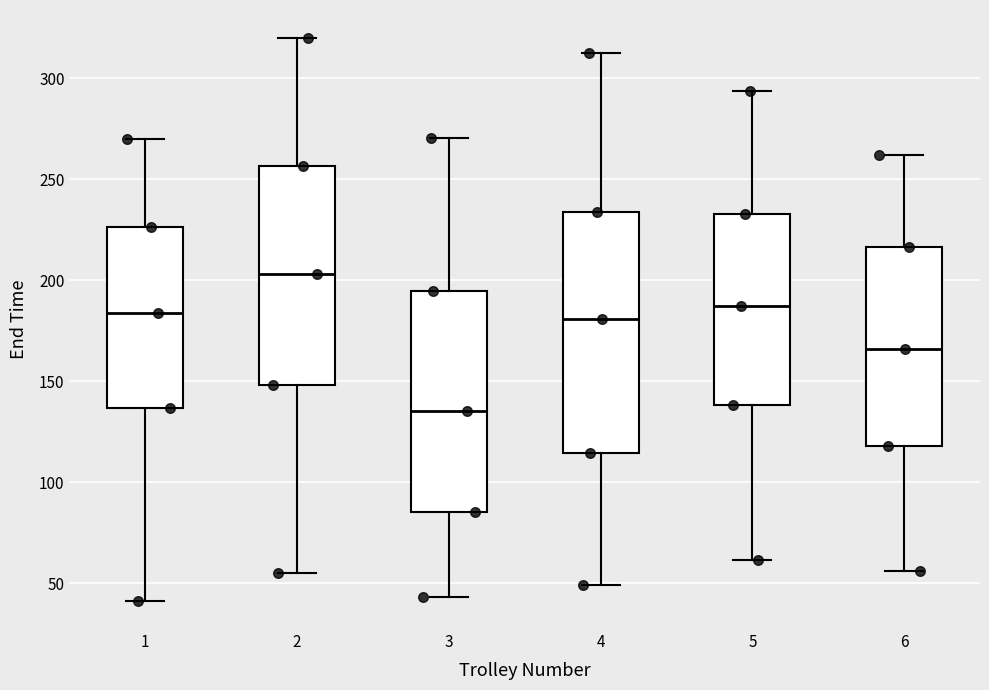

Reading left to right, read every box against the y-axis: the position of its median line, the range the box covers, and the ends of its whiskers. The values are not printed on the chart, so give them approximately, as read against the axis.

1: median 185, box 135 to 225, whiskers 40 to 270
2: median 205, box 150 to 255, whiskers 55 to 320
3: median 135, box 85 to 195, whiskers 45 to 270
4: median 180, box 115 to 235, whiskers 50 to 310
5: median 185, box 140 to 235, whiskers 60 to 295
6: median 165, box 120 to 215, whiskers 55 to 260